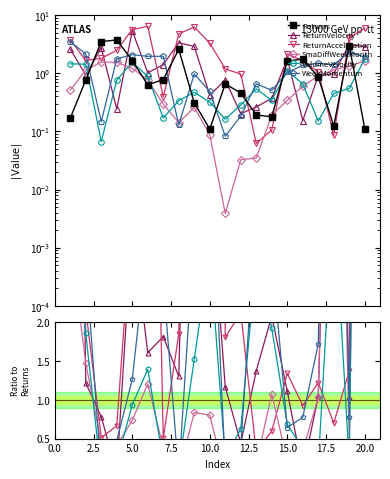

What is the approximate value of ReturnAcceleration at 5.0?

3.4